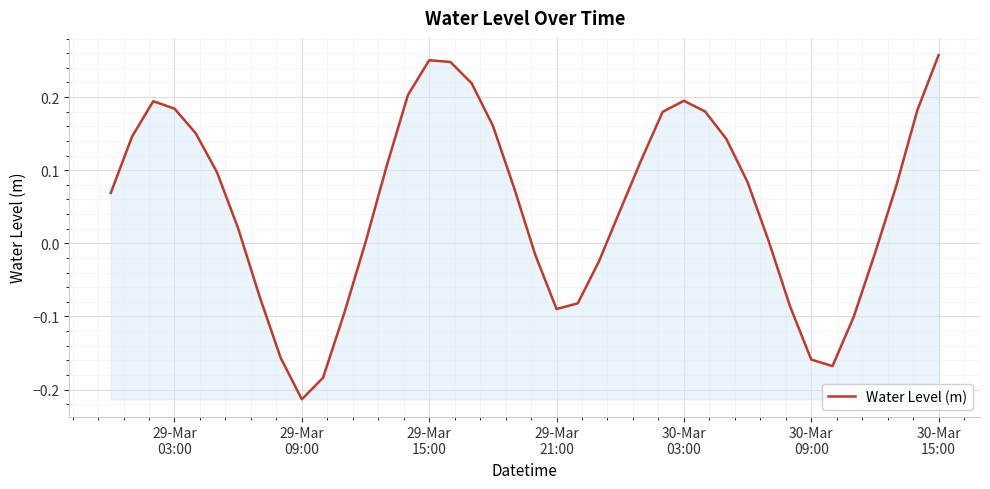

What is the difference between the maximum and minimum values?

0.5